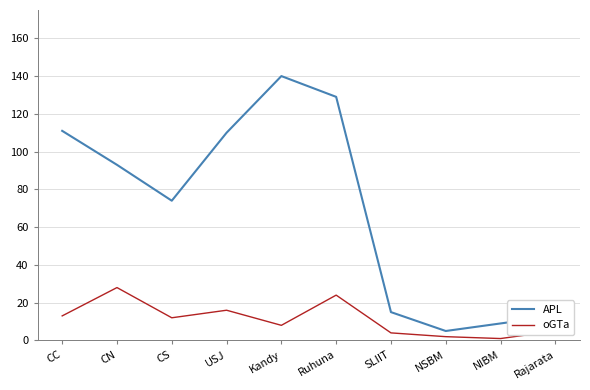

At which label does APL reach its peak?

Kandy